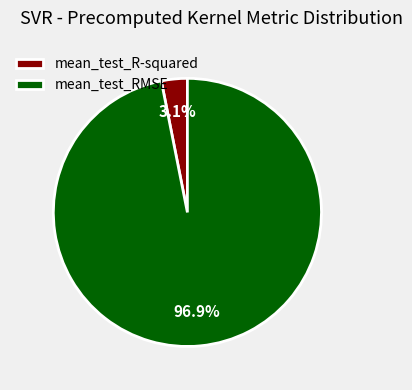

How many segments does this pie chart have?

2